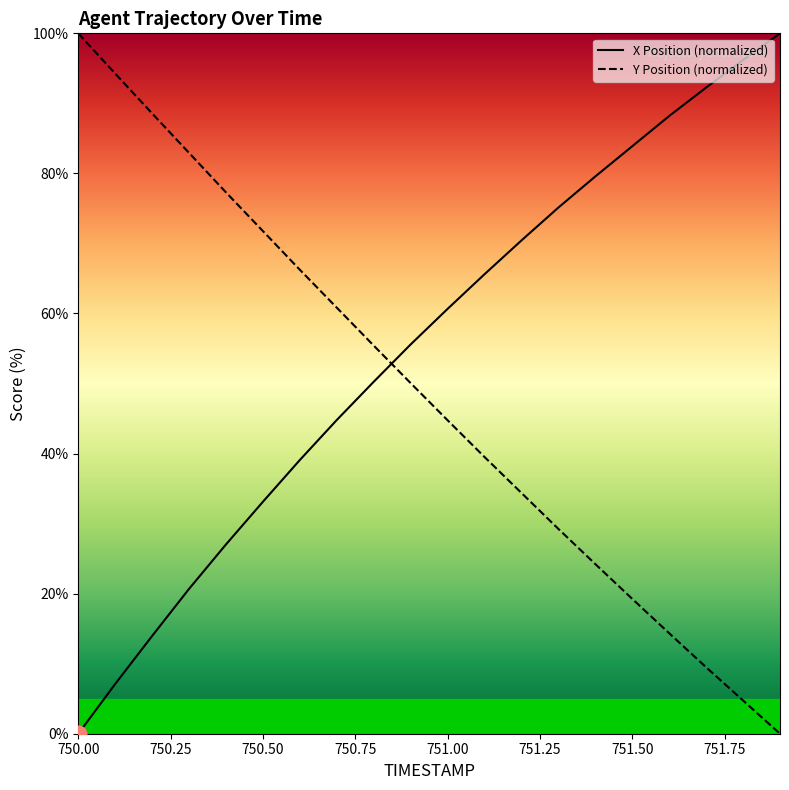

How many values in the Y Position (normalized) series exceed 50?

10